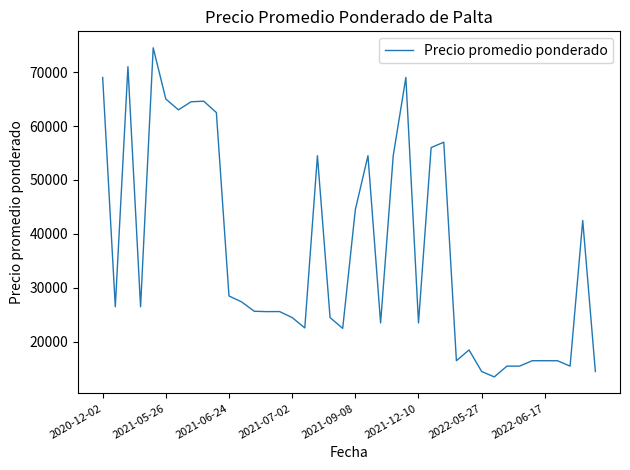

How many lines are shown in the chart?

1